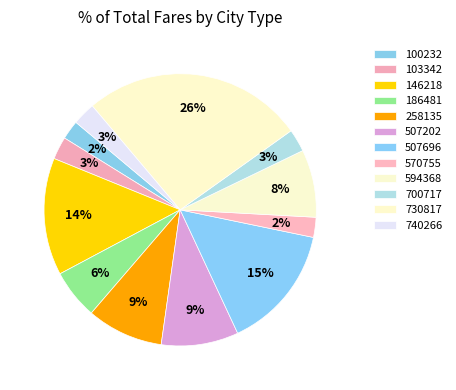

How many slices are in this pie chart?

12